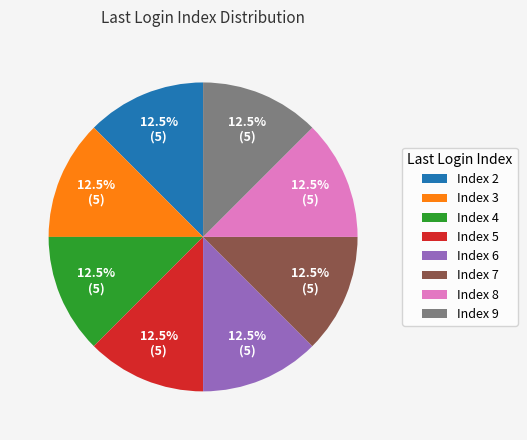

How many segments does this pie chart have?

8